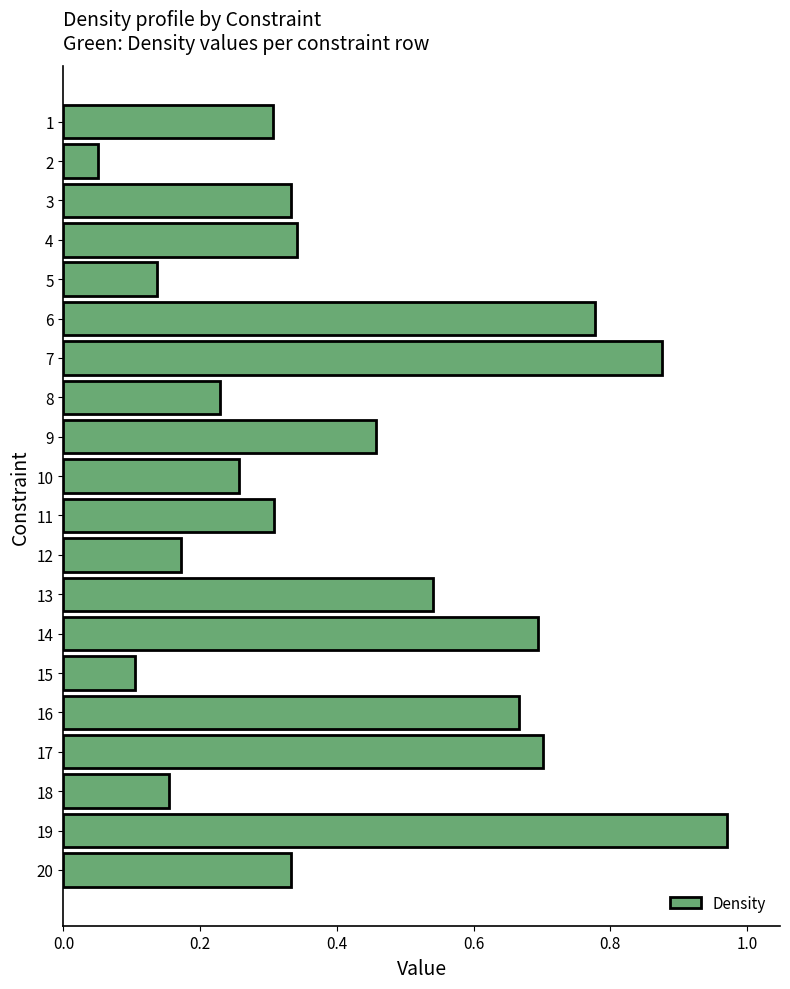

Which category has the highest value across all series?

19